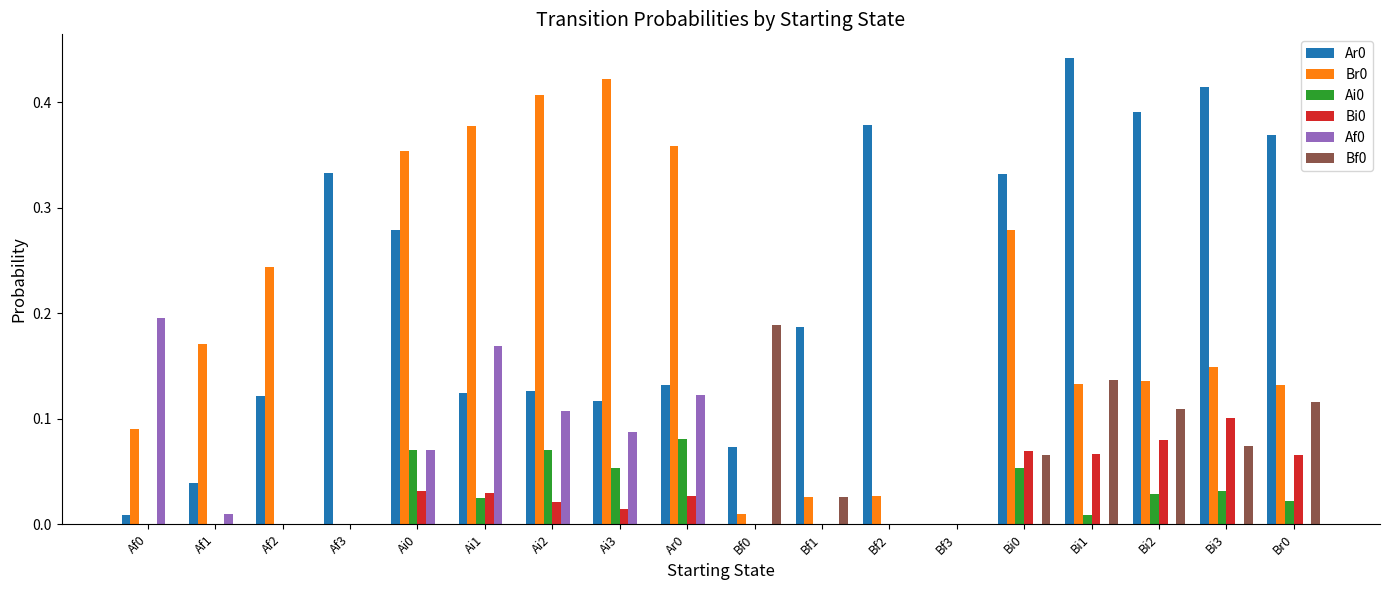

At which label does Br0 reach its peak?

Ai3